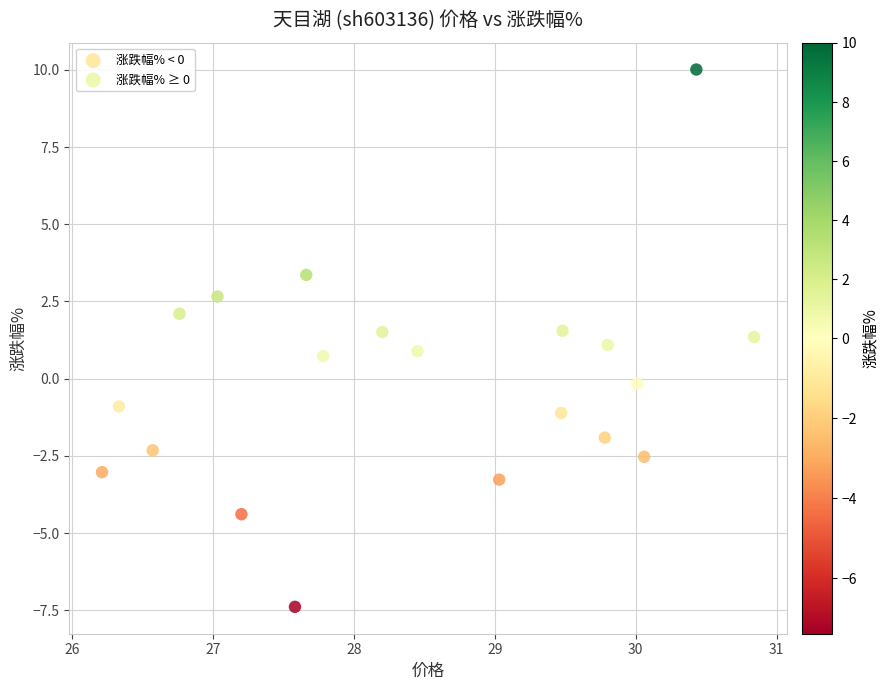

Which series reaches the maximum Y coordinate?

涨跌幅% ≥ 0